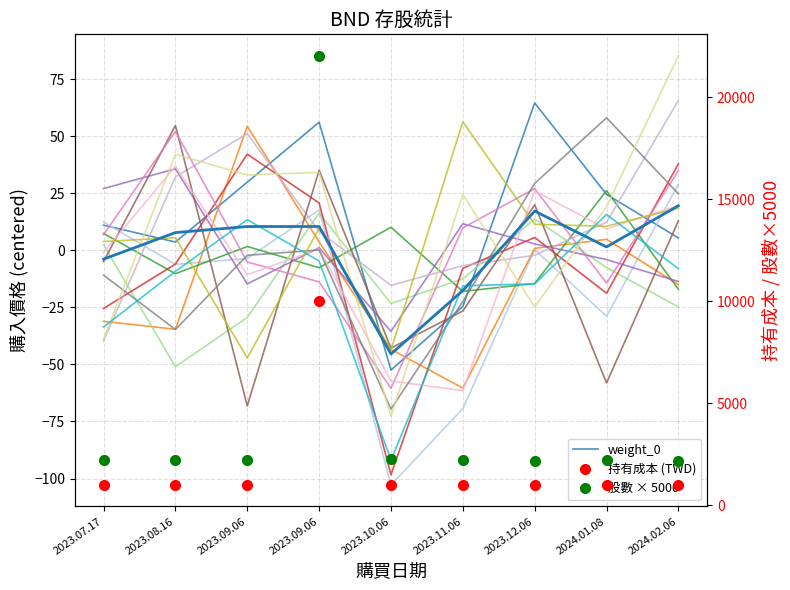

At which label does 股數 × 5000 first exceed 2212?

2023.07.17